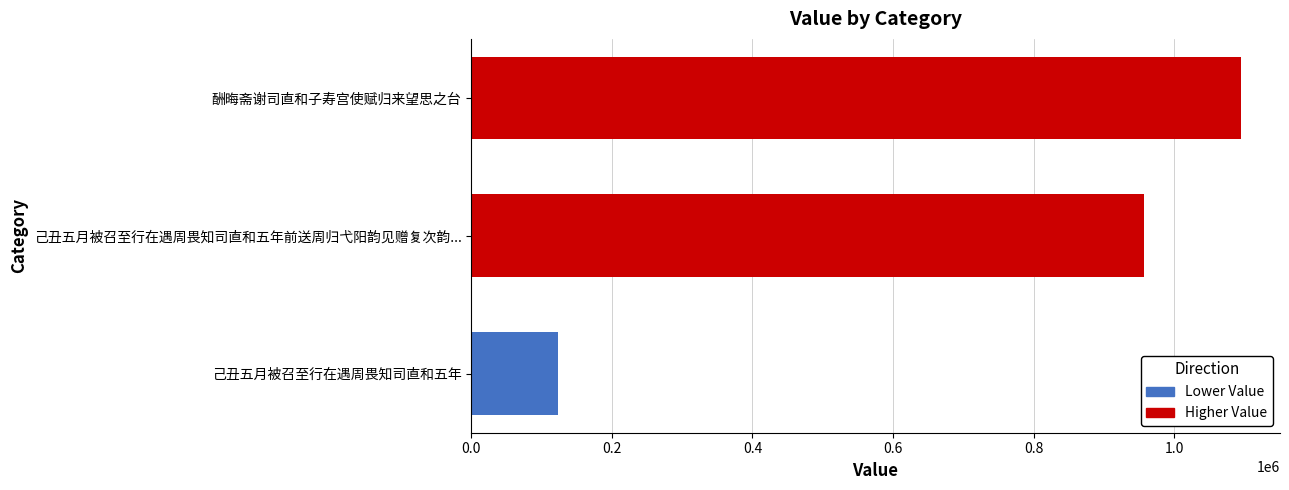

Reading bottom to top, list all the values displayed in this chart.

123855	956356	1095431